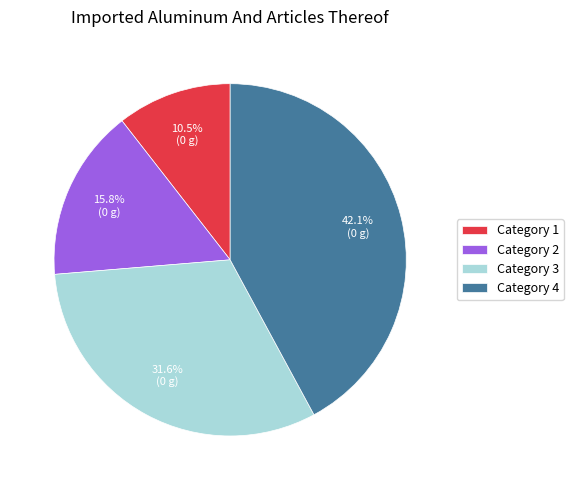

Is Category 4 the majority of the pie?

No